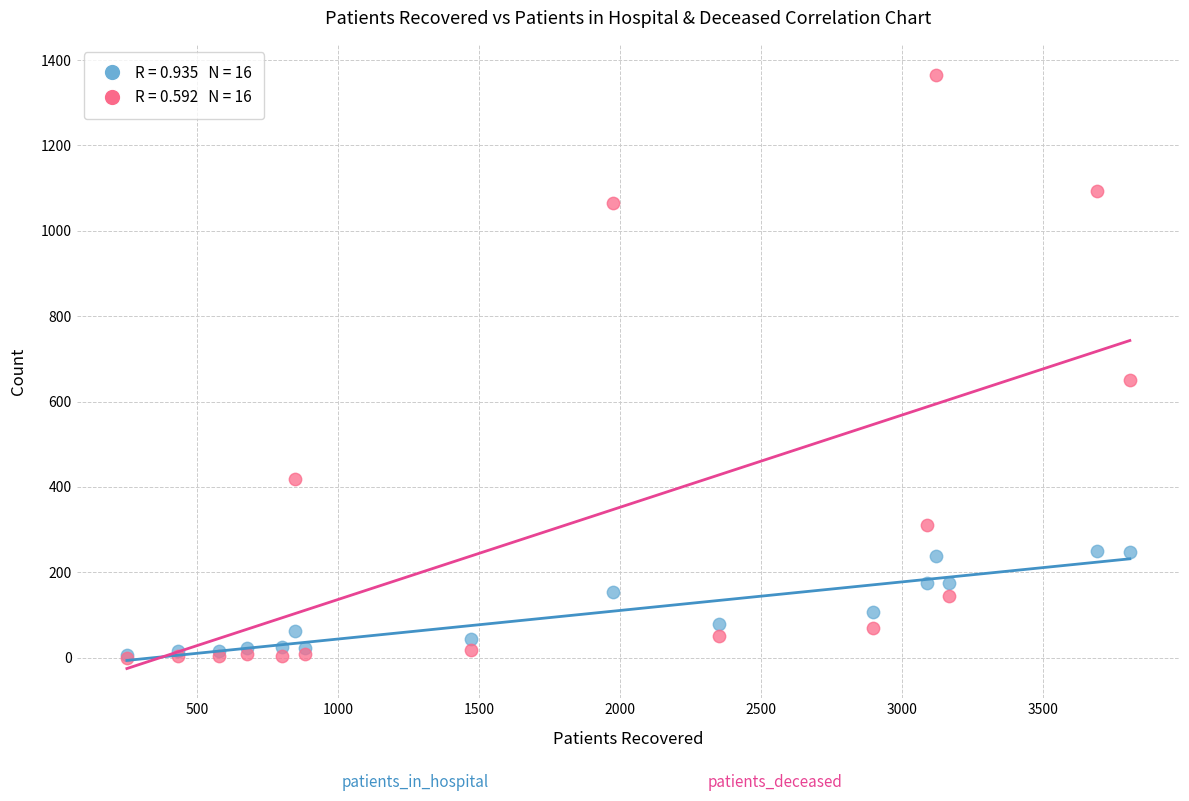

Across all series, what Y value is closest to 683?

651